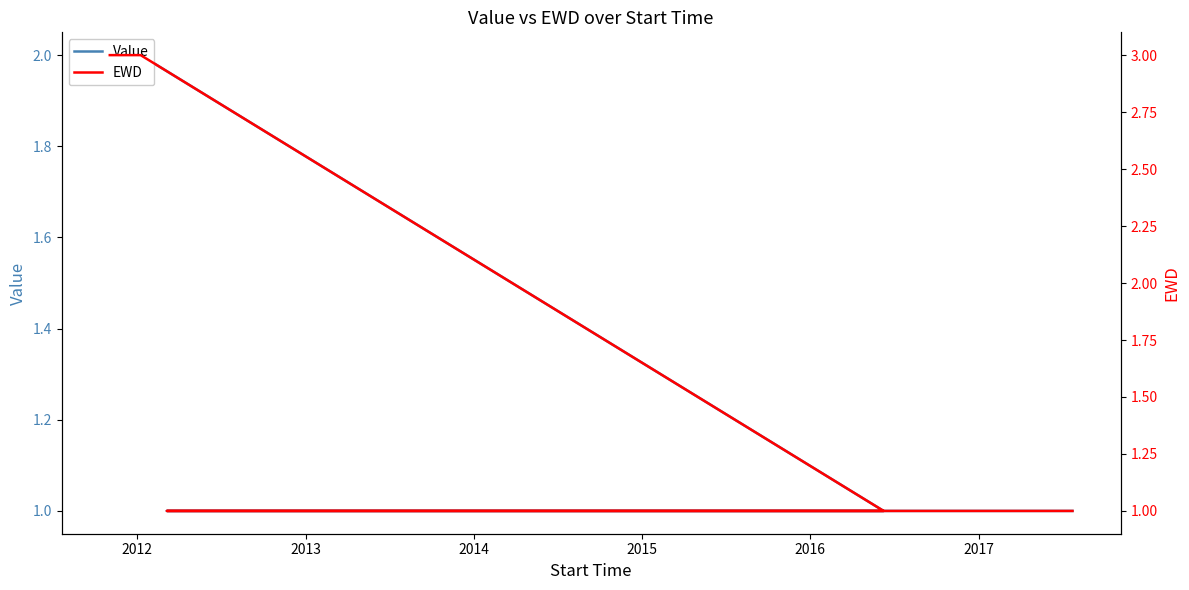

What is the approximate value of Value at 2015?

1